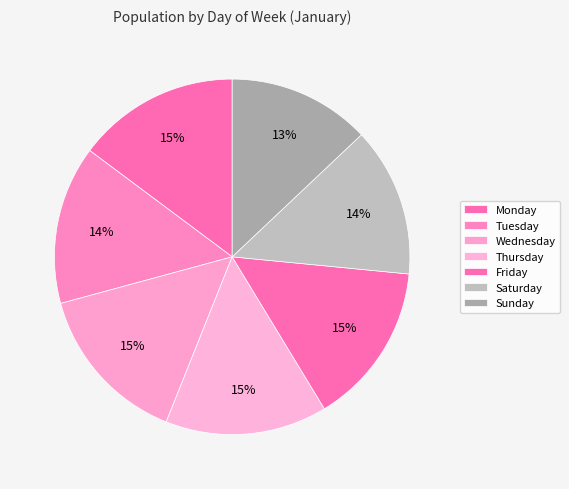

How much of the chart is everything except Tuesday?

85.6%